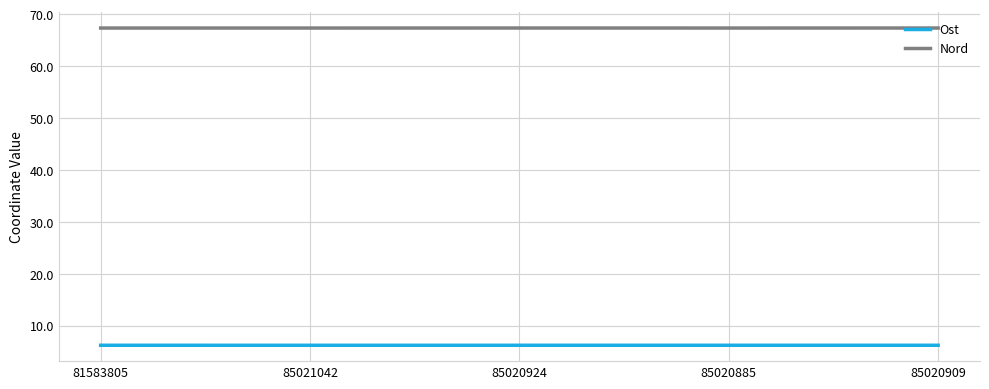

Which series has the largest total across all categories?

Nord